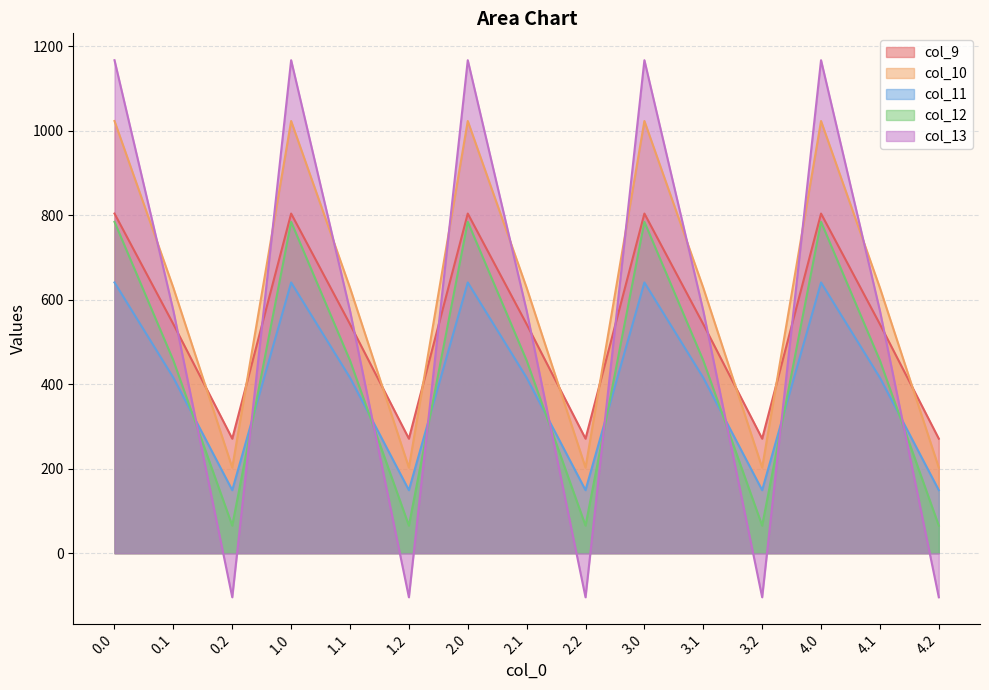

What is the difference between the maximum and minimum values in the col_9 series?

532.9